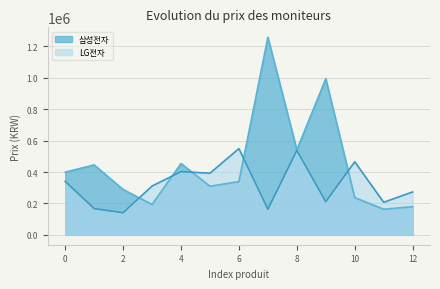

What is the difference between the 삼성전자 values at 11 and 7?

1094990